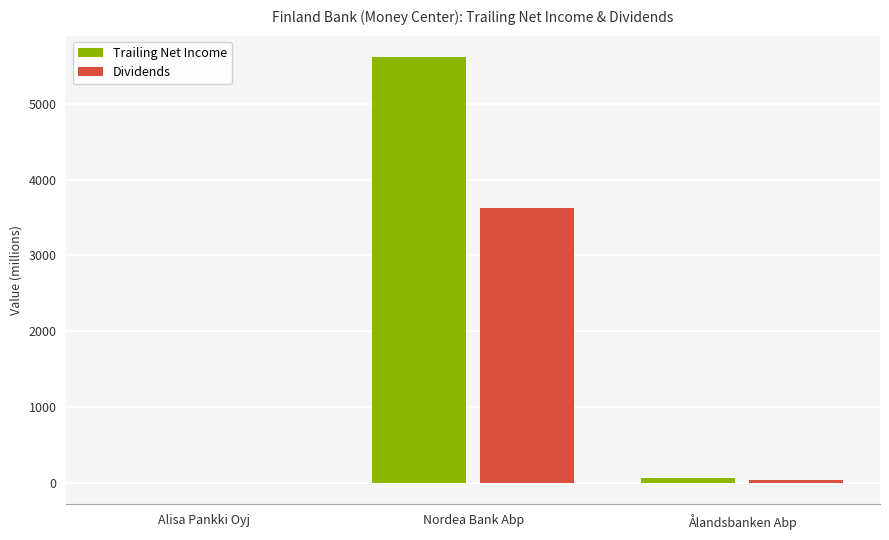

Which label corresponds to the largest value in the chart?

Nordea Bank Abp